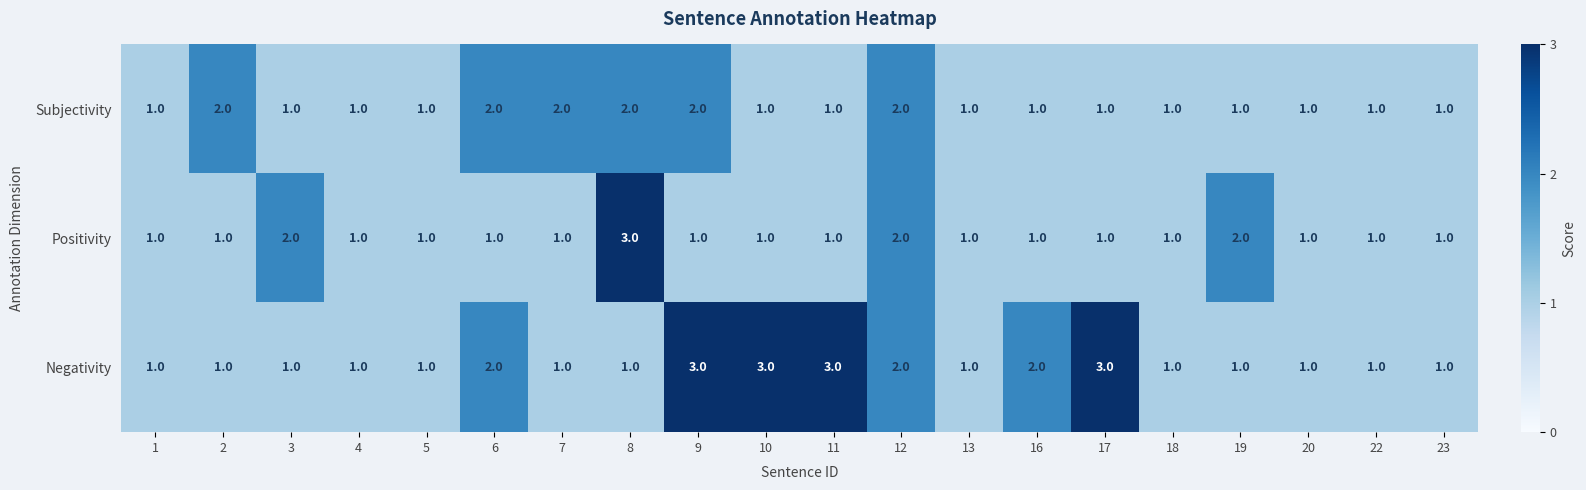

What is the sum of all Positivity values?

25